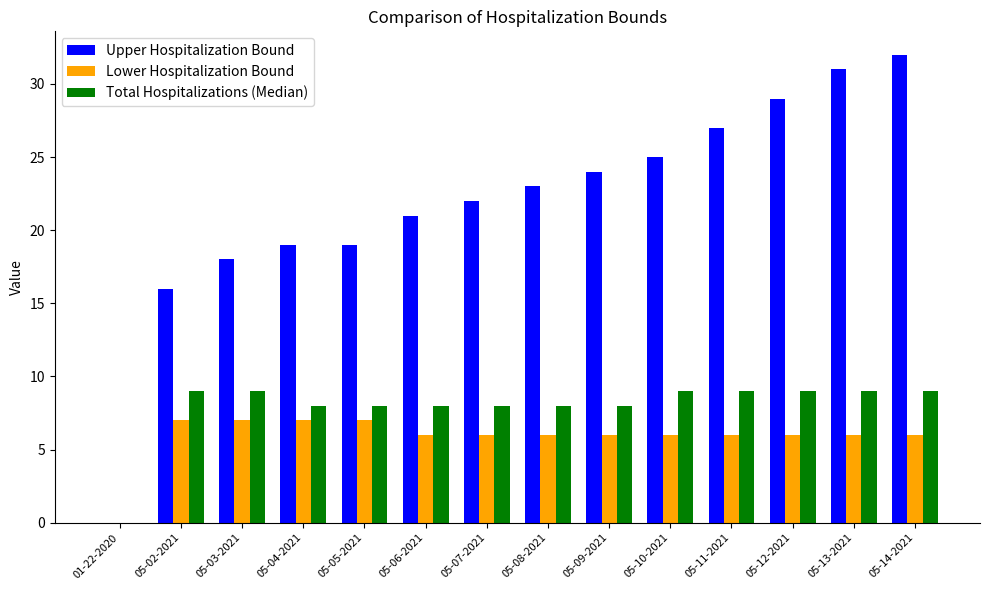

Reading left to right, transcribe all the data shown in this chart.

Upper Hospitalization Bound: 01-22-2020=0	05-02-2021=16	05-03-2021=18	05-04-2021=19	05-05-2021=19	05-06-2021=21	05-07-2021=22	05-08-2021=23	05-09-2021=24	05-10-2021=25	05-11-2021=27	05-12-2021=29	05-13-2021=31	05-14-2021=32
Lower Hospitalization Bound: 01-22-2020=0	05-02-2021=7	05-03-2021=7	05-04-2021=7	05-05-2021=7	05-06-2021=6	05-07-2021=6	05-08-2021=6	05-09-2021=6	05-10-2021=6	05-11-2021=6	05-12-2021=6	05-13-2021=6	05-14-2021=6
Total Hospitalizations (Median): 01-22-2020=0	05-02-2021=9	05-03-2021=9	05-04-2021=8	05-05-2021=8	05-06-2021=8	05-07-2021=8	05-08-2021=8	05-09-2021=8	05-10-2021=9	05-11-2021=9	05-12-2021=9	05-13-2021=9	05-14-2021=9